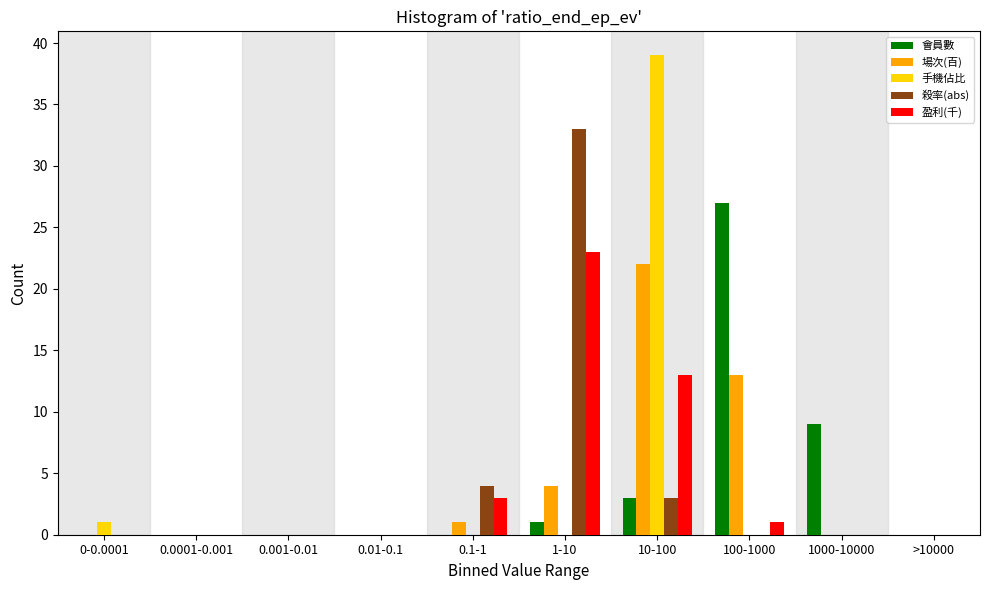

Which series changed the most between 0.01-0.1 and 10-100?

手機佔比